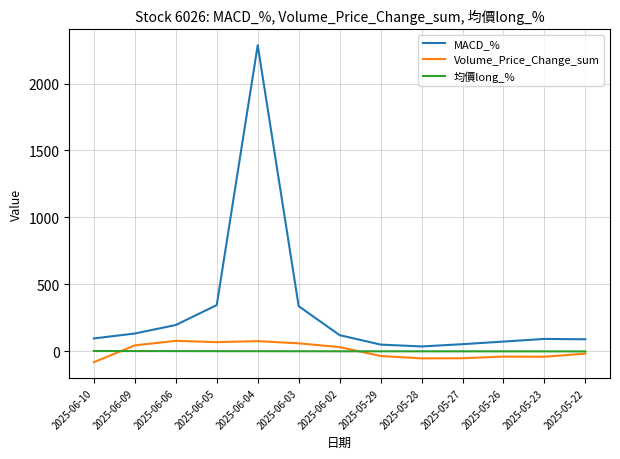

Does the chart have visible grid lines?

Yes